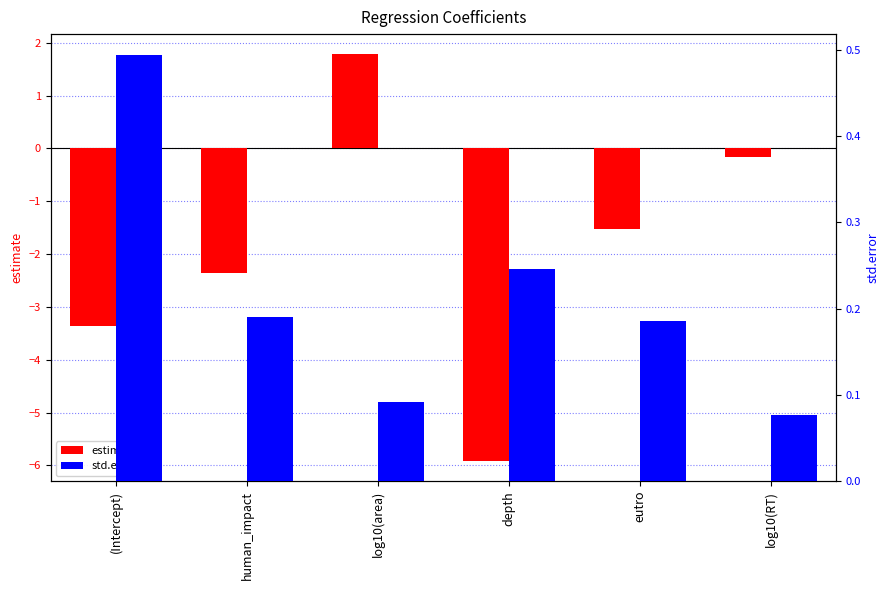

What is the sum of all std.error values?

1.3